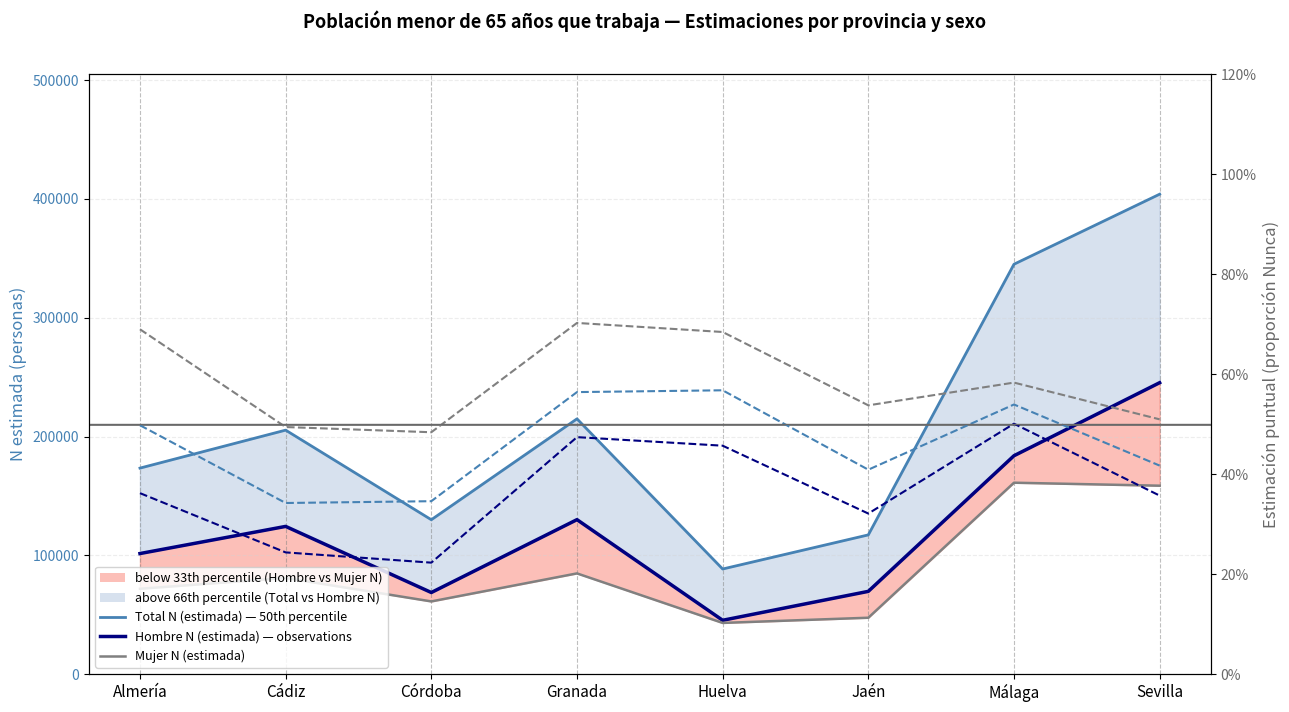

Reading left to right, what are all the values shown in this chart?

Total N (estimada) — 50th percentile: 173440.0	205402.0	129995.0	214900.0	88529.0	117241.0	345017.0	403965.0
Hombre N (estimada): 101541.0	124384.0	68747.0	130071.0	45374.0	69717.0	183864.0	245328.0
Mujer N (estimada): 71899.0	81018.0	61248.0	84829.0	43155.0	47524.0	161153.0	158637.0
Total prop Nunca (right axis): 0.5	0.3	0.3	0.6	0.6	0.4	0.5	0.4
Hombre prop Nunca (right axis): 0.4	0.2	0.2	0.5	0.5	0.3	0.5	0.4
Mujer prop Nunca (right axis): 0.7	0.5	0.5	0.7	0.7	0.5	0.6	0.5